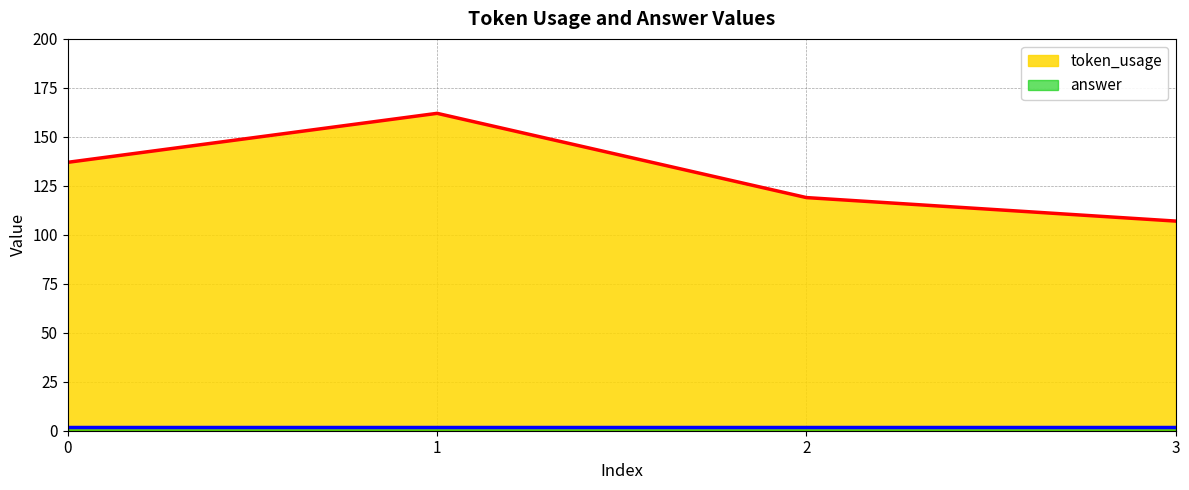

What is the approximate value at 3?

107